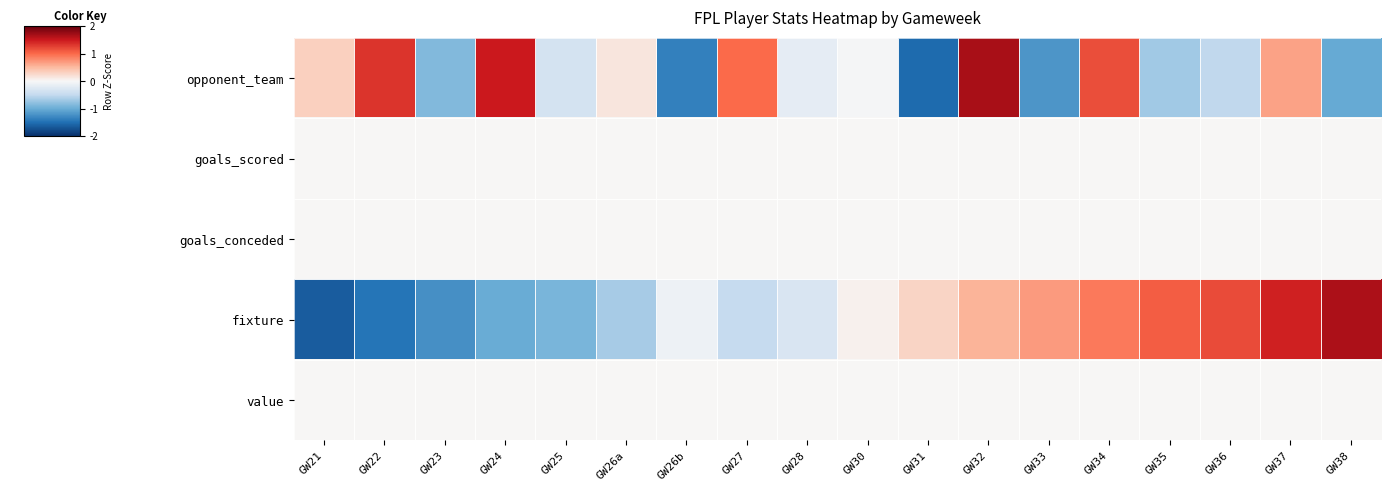

Which series has the largest total across all categories?

opponent_team